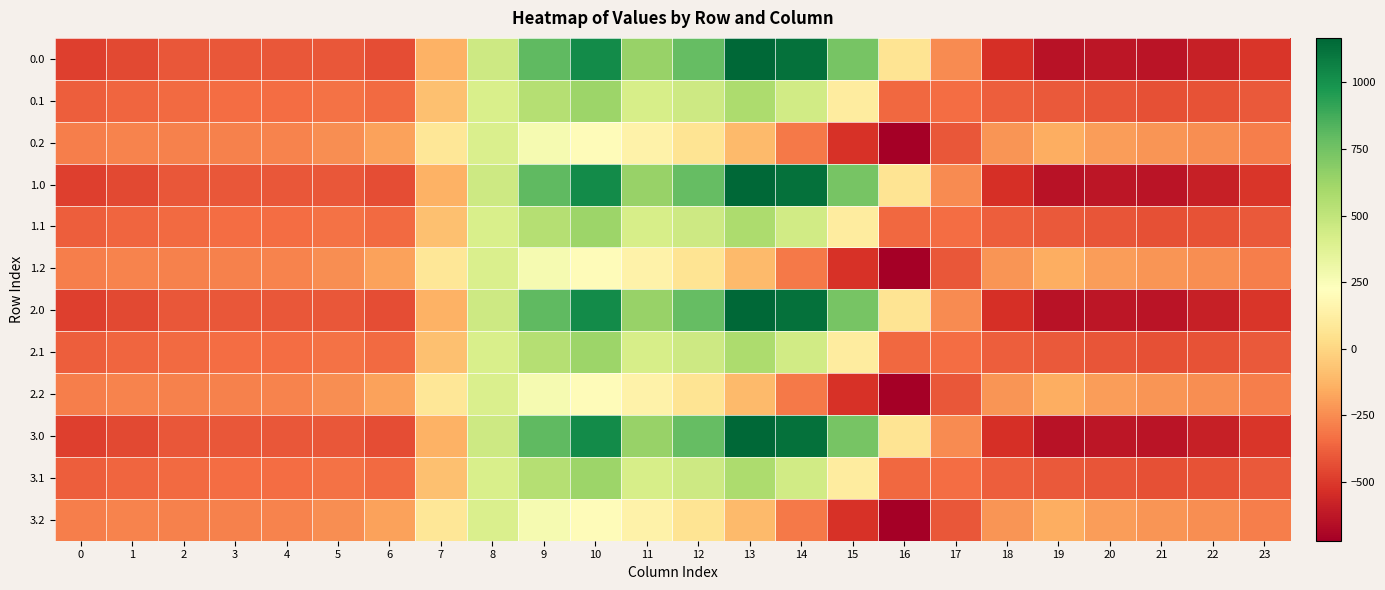

Reading right to left, list all the values displayed in this chart.

0.0: 23=-511.3	22=-592.3	21=-638.4	20=-629.9	19=-644.5	18=-529.6	17=-250.3	16=67.6	15=739.0	14=1128.3	13=1167.2	12=784.4	11=640.9	10=1023.2	9=804.0	8=454.2	7=-136.4	6=-435.0	5=-410.8	4=-404.9	3=-404.4	2=-410.3	1=-449.5	0=-482.0
0.1: 23=-399.4	22=-419.9	21=-432.4	20=-414.5	19=-399.7	18=-388.5	17=-340.1	16=-353.7	15=111.1	14=438.6	13=574.0	12=456.1	11=415.4	10=628.1	9=542.1	8=412.6	7=-81.6	6=-345.2	5=-329.5	4=-339.6	3=-342.7	2=-347.9	1=-361.1	0=-384.6
0.2: 23=-287.5	22=-247.4	21=-226.4	20=-199.2	19=-151.1	18=-223.1	17=-409.5	16=-721.2	15=-522.2	14=-301.9	13=-104.4	12=65.2	11=149.1	10=202.5	9=271.1	8=407.2	7=77.9	6=-187.1	5=-248.1	4=-274.4	3=-281.0	2=-285.5	1=-272.7	0=-287.1
1.0: 23=-511.3	22=-592.3	21=-638.4	20=-629.9	19=-644.5	18=-529.6	17=-250.3	16=67.6	15=739.0	14=1128.3	13=1167.2	12=784.4	11=640.9	10=1023.2	9=804.0	8=454.2	7=-136.4	6=-435.0	5=-410.8	4=-404.9	3=-404.4	2=-410.3	1=-449.5	0=-482.0
1.1: 23=-399.4	22=-419.9	21=-432.4	20=-414.5	19=-399.7	18=-388.5	17=-340.1	16=-353.7	15=111.1	14=438.6	13=574.0	12=456.1	11=415.4	10=628.1	9=542.1	8=412.6	7=-81.6	6=-345.2	5=-329.5	4=-339.6	3=-342.7	2=-347.9	1=-361.1	0=-384.6
1.2: 23=-287.5	22=-247.4	21=-226.4	20=-199.2	19=-151.1	18=-223.1	17=-409.5	16=-721.2	15=-522.2	14=-301.9	13=-104.4	12=65.2	11=149.1	10=202.5	9=271.1	8=407.2	7=77.9	6=-187.1	5=-248.1	4=-274.4	3=-281.0	2=-285.5	1=-272.7	0=-287.1
2.0: 23=-511.3	22=-592.3	21=-638.4	20=-629.9	19=-644.5	18=-529.6	17=-250.3	16=67.6	15=739.0	14=1128.3	13=1167.2	12=784.4	11=640.9	10=1023.2	9=804.0	8=454.2	7=-136.4	6=-435.0	5=-410.8	4=-404.9	3=-404.4	2=-410.3	1=-449.5	0=-482.0
2.1: 23=-399.4	22=-419.9	21=-432.4	20=-414.5	19=-399.7	18=-388.5	17=-340.1	16=-353.7	15=111.1	14=438.6	13=574.0	12=456.1	11=415.4	10=628.1	9=542.1	8=412.6	7=-81.6	6=-345.2	5=-329.5	4=-339.6	3=-342.7	2=-347.9	1=-361.1	0=-384.6
2.2: 23=-287.5	22=-247.4	21=-226.4	20=-199.2	19=-151.1	18=-223.1	17=-409.5	16=-721.2	15=-522.2	14=-301.9	13=-104.4	12=65.2	11=149.1	10=202.5	9=271.1	8=407.2	7=77.9	6=-187.1	5=-248.1	4=-274.4	3=-281.0	2=-285.5	1=-272.7	0=-287.1
3.0: 23=-511.3	22=-592.3	21=-638.4	20=-629.9	19=-644.5	18=-529.6	17=-250.3	16=67.6	15=739.0	14=1128.3	13=1167.2	12=784.4	11=640.9	10=1023.2	9=804.0	8=454.2	7=-136.4	6=-435.0	5=-410.8	4=-404.9	3=-404.4	2=-410.3	1=-449.5	0=-482.0
3.1: 23=-399.4	22=-419.9	21=-432.4	20=-414.5	19=-399.7	18=-388.5	17=-340.1	16=-353.7	15=111.1	14=438.6	13=574.0	12=456.1	11=415.4	10=628.1	9=542.1	8=412.6	7=-81.6	6=-345.2	5=-329.5	4=-339.6	3=-342.7	2=-347.9	1=-361.1	0=-384.6
3.2: 23=-287.5	22=-247.4	21=-226.4	20=-199.2	19=-151.1	18=-223.1	17=-409.5	16=-721.2	15=-522.2	14=-301.9	13=-104.4	12=65.2	11=149.1	10=202.5	9=271.1	8=407.2	7=77.9	6=-187.1	5=-248.1	4=-274.4	3=-281.0	2=-285.5	1=-272.7	0=-287.1